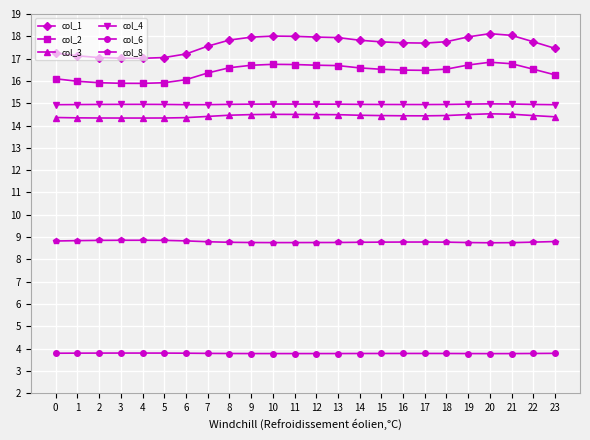

What is the maximum value shown in the chart?

18.1